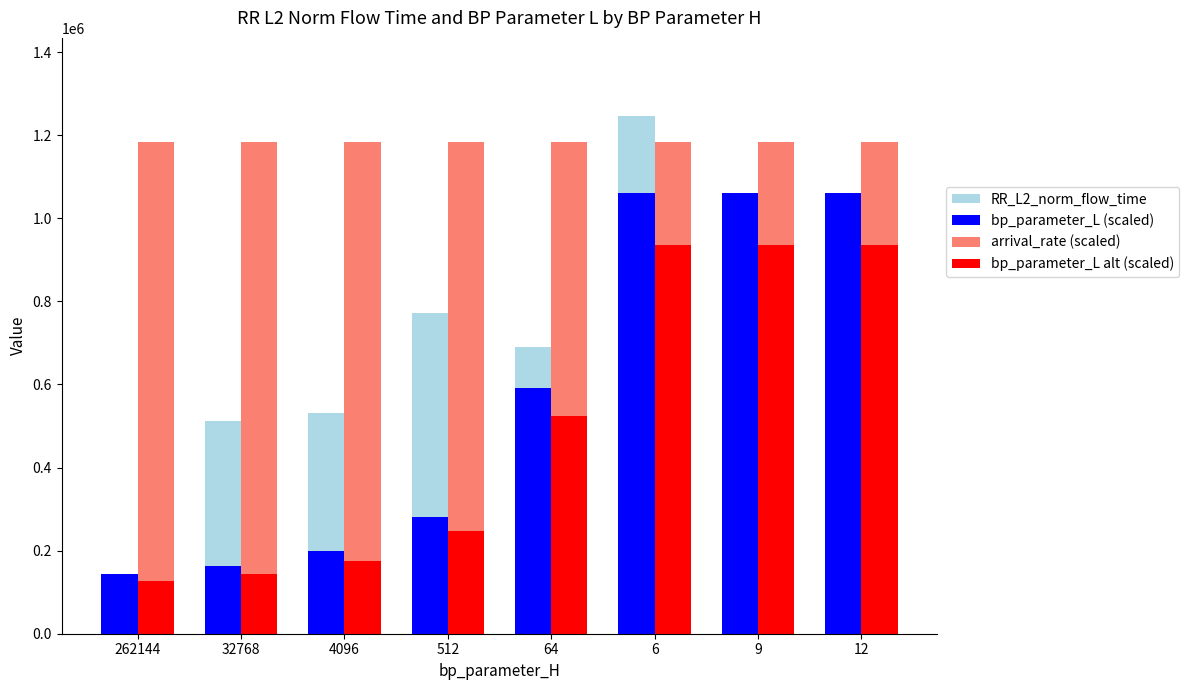

At how many categories does at least one series exceed 250489?

8